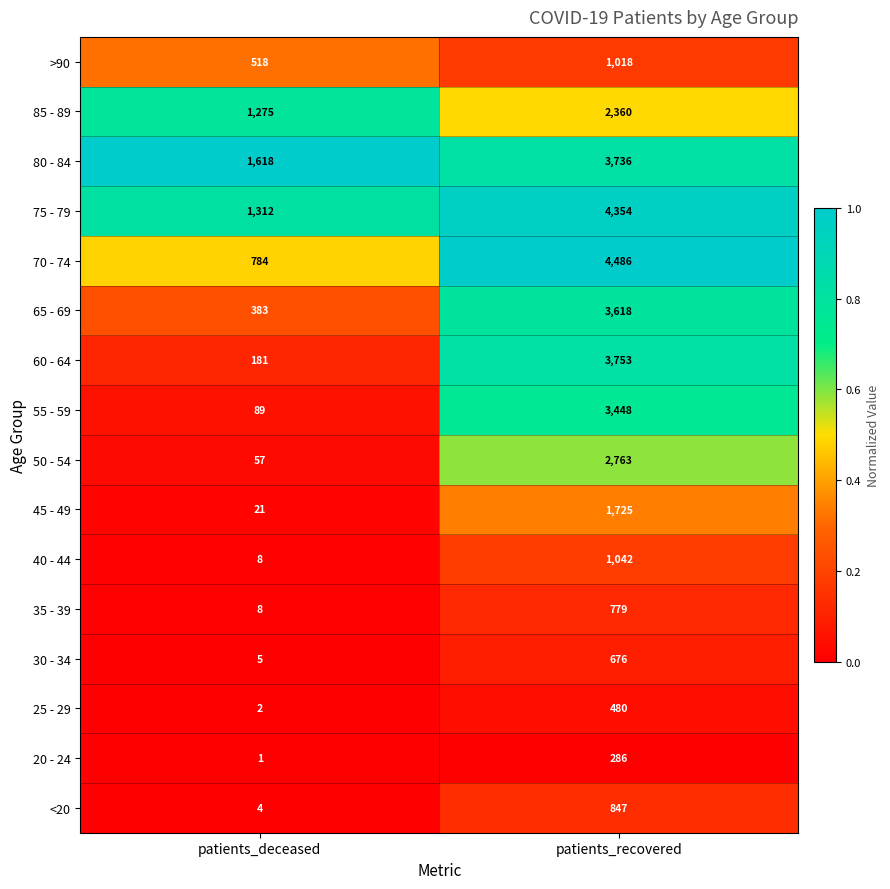

Rank the series at patients_recovered from highest to lowest value.

70 - 74, 75 - 79, 60 - 64, 80 - 84, 65 - 69, 55 - 59, 50 - 54, 85 - 89, 45 - 49, 40 - 44, >90, <20, 35 - 39, 30 - 34, 25 - 29, 20 - 24